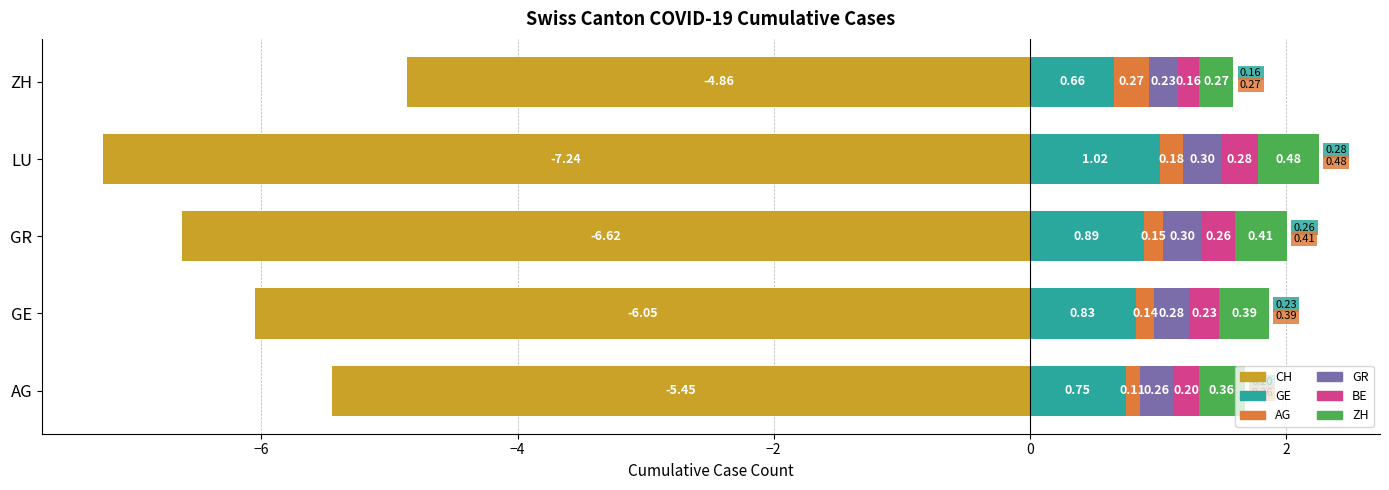

Is it true that BE equals 0.3 at ZH?

False